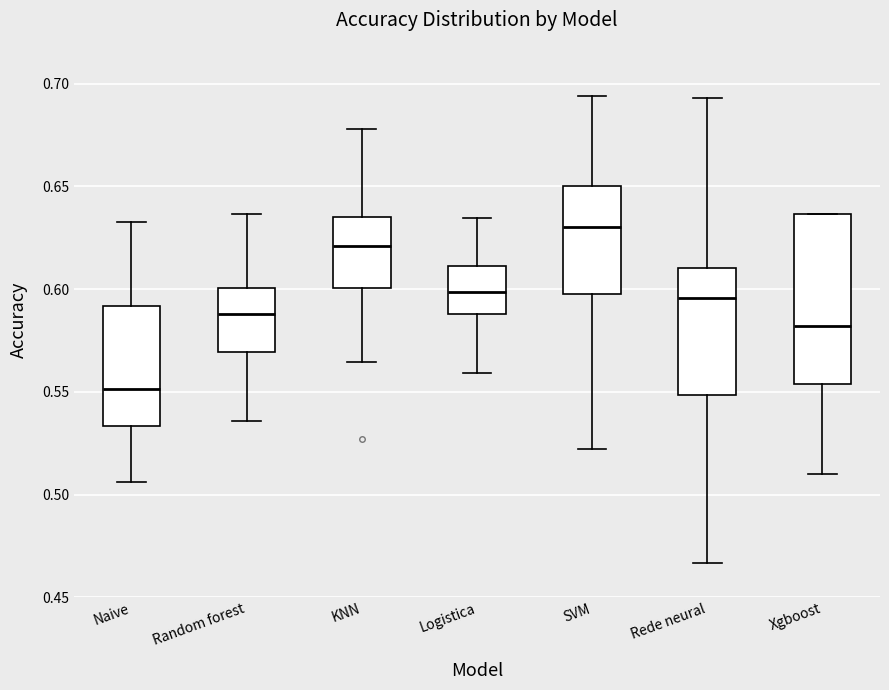

Reading left to right, read every box against the y-axis: the position of its median line, the range the box covers, and the ends of its whiskers. The values are not printed on the chart, so give them approximately, as read against the axis.

Naive: median 0.550, box 0.535 to 0.590, whiskers 0.505 to 0.635
Random forest: median 0.590, box 0.570 to 0.600, whiskers 0.535 to 0.635
KNN: median 0.620, box 0.600 to 0.635, whiskers 0.565 to 0.680
Logistica: median 0.600, box 0.590 to 0.610, whiskers 0.560 to 0.635
SVM: median 0.630, box 0.600 to 0.650, whiskers 0.520 to 0.695
Rede neural: median 0.595, box 0.550 to 0.610, whiskers 0.465 to 0.695
Xgboost: median 0.580, box 0.555 to 0.635, whiskers 0.510 to 0.635